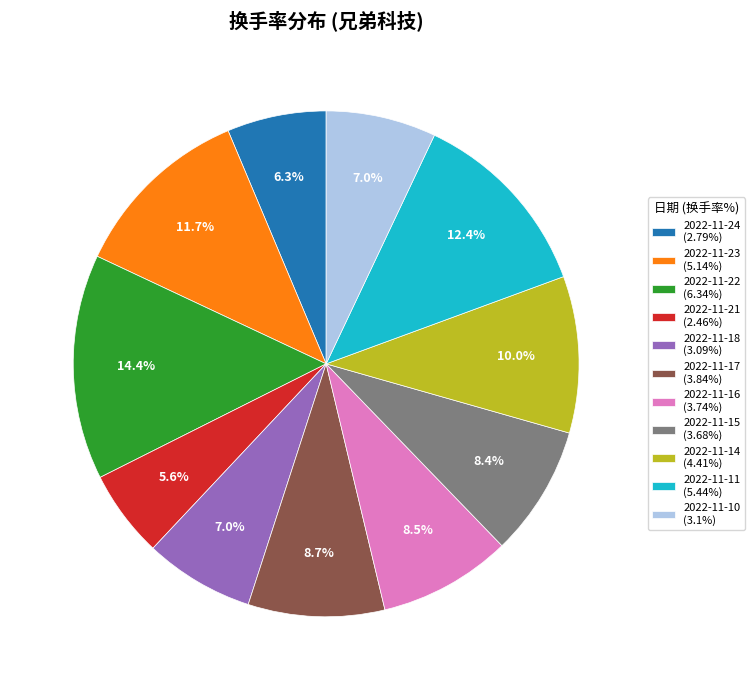

Combined, what portion of the pie is 2022-11-17 and 2022-11-14?

18.7%